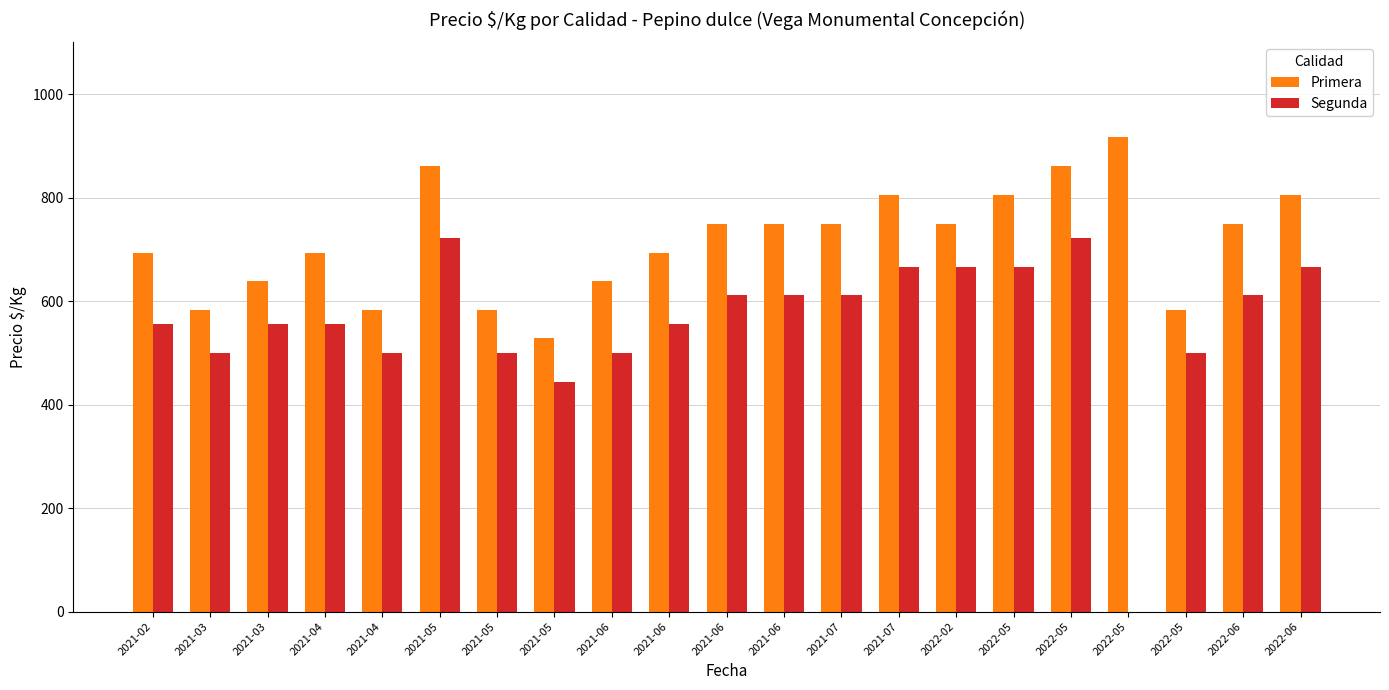

Reading right to left, extract all data points from this chart.

Primera: 806	750	583	917	861	806	750	806	750	750	750	694	639	528	583	861	583	694	639	583	694
Segunda: 667	611	500	0	722	667	667	667	611	611	611	556	500	444	500	722	500	556	556	500	556